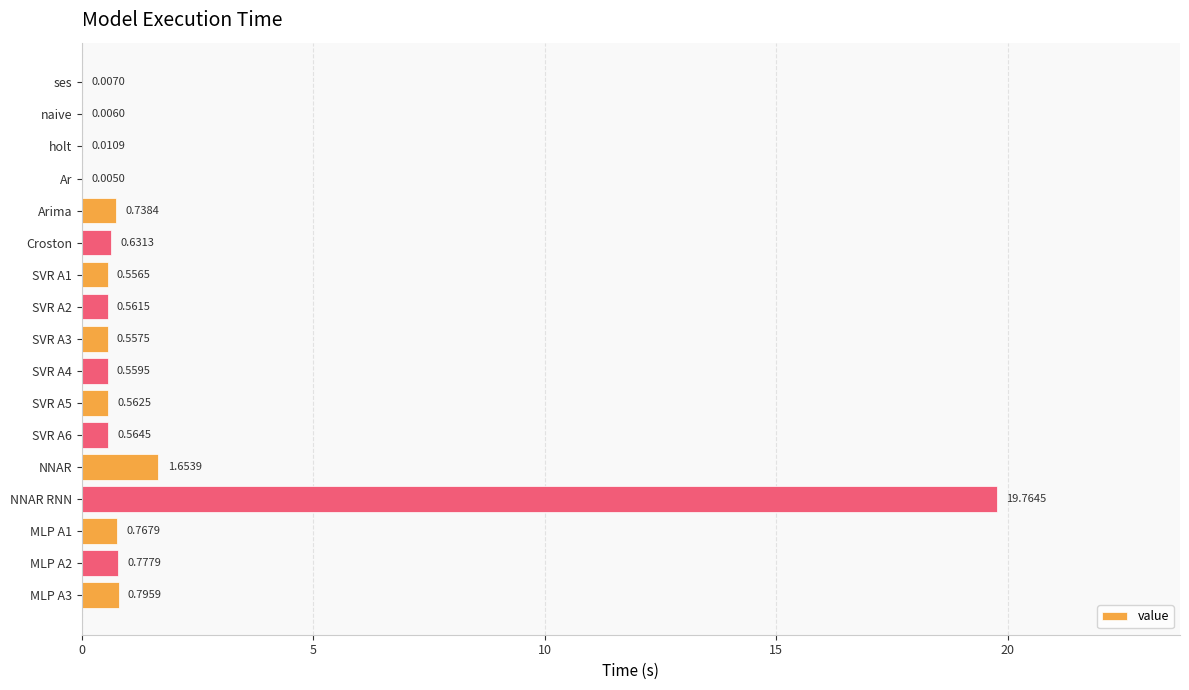

What is the sum of all values?

28.5